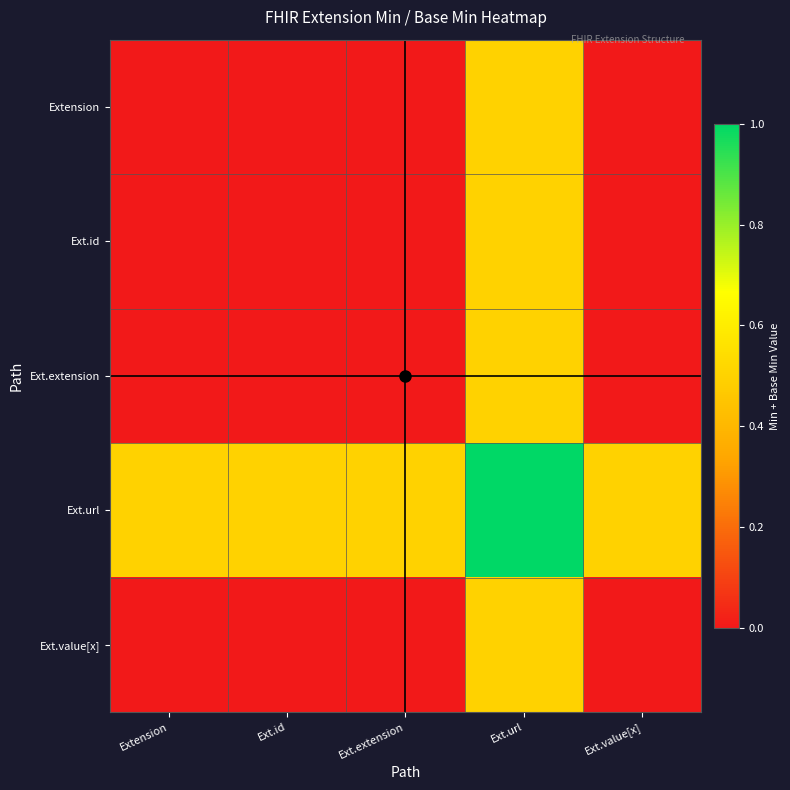

Rank the series by their maximum value, from lowest to highest.

Extension, Ext.id, Ext.extension, Ext.value[x], Ext.url